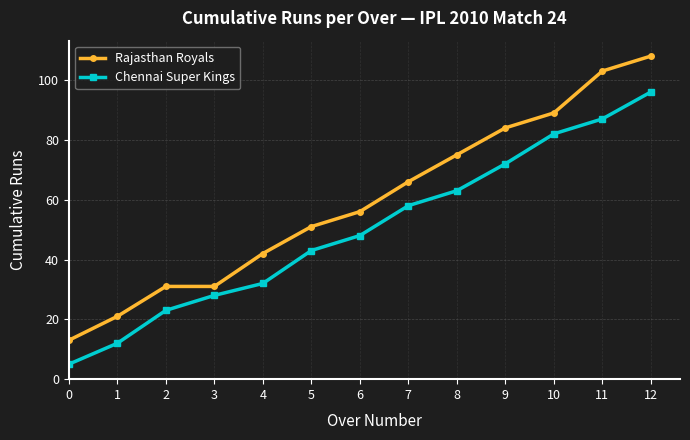

Read the Chennai Super Kings value at 4, to the nearest 5.

30